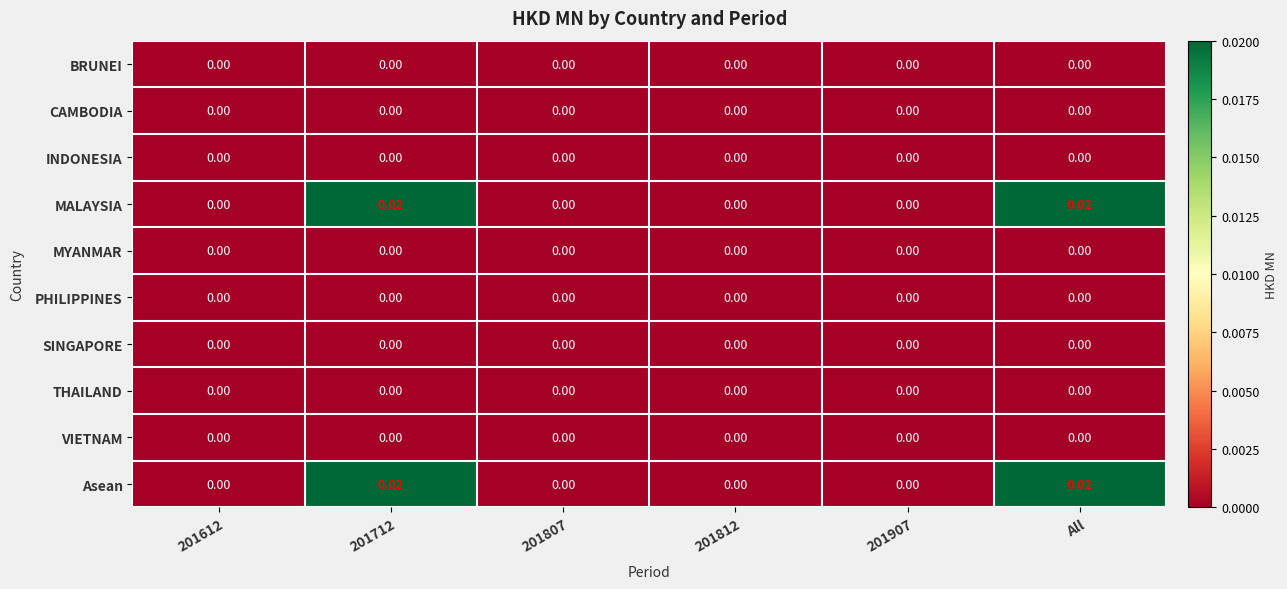

Count the number of data series in this chart.

10